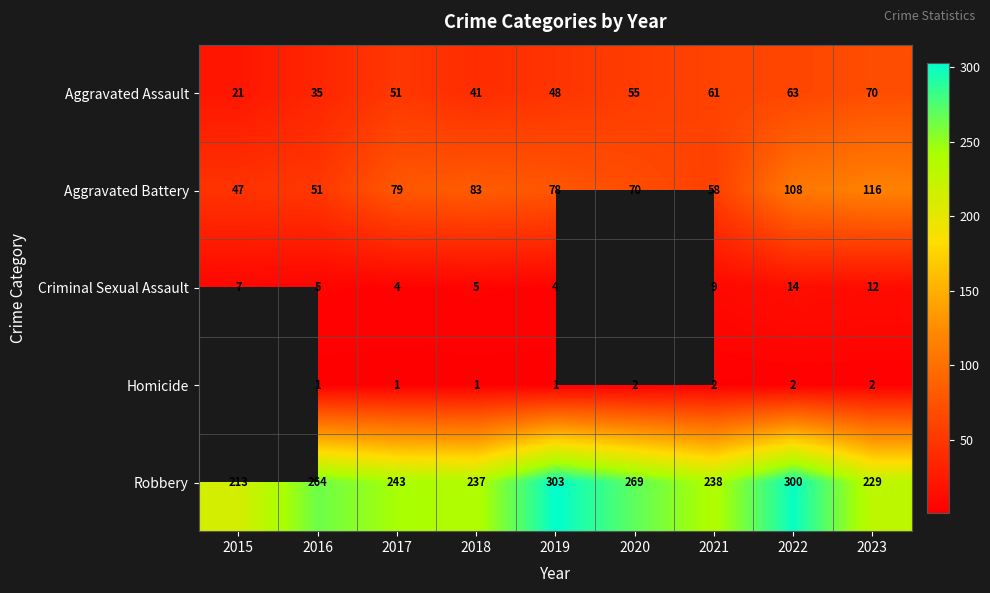

What is the difference between the highest and lowest values at 2020?

267.0